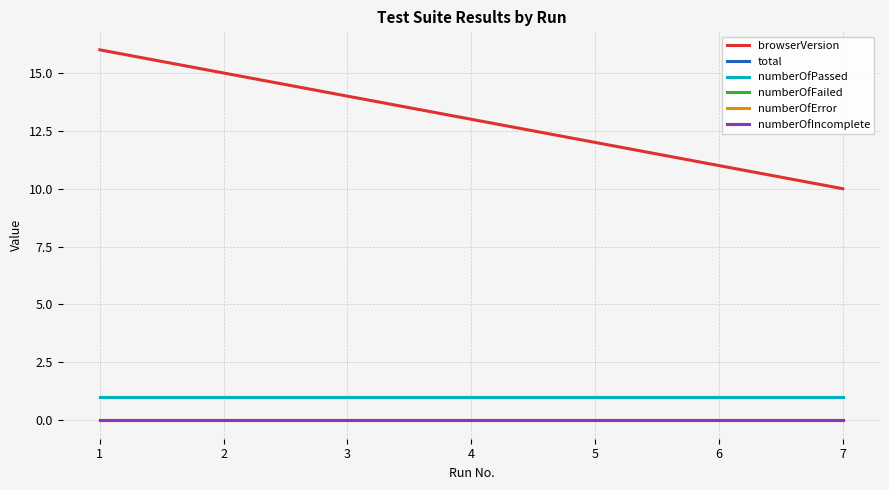

Is this an area chart (filled region under the line)?

No